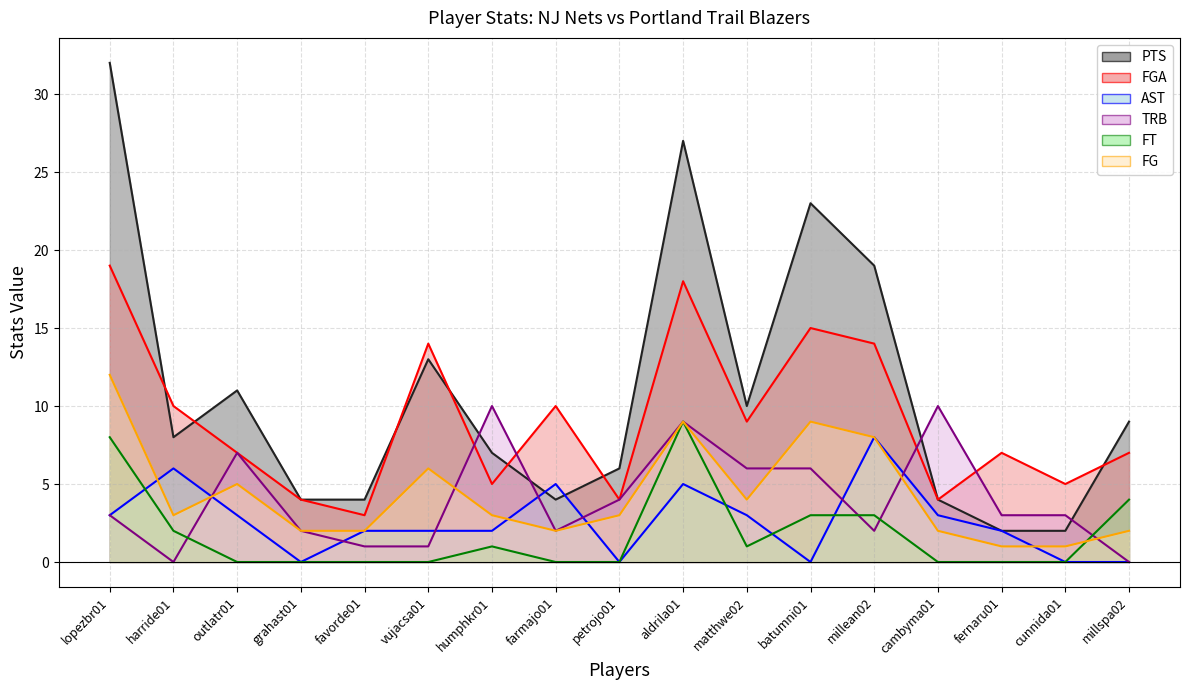

Reading left to right, what are all the values shown in this chart?

PTS: 32	8	11	4	4	13	7	4	6	27	10	23	19	4	2	2	9
FGA: 19	10	7	4	3	14	5	10	4	18	9	15	14	4	7	5	7
AST: 3	6	3	0	2	2	2	5	0	5	3	0	8	3	2	0	0
TRB: 3	0	7	2	1	1	10	2	4	9	6	6	2	10	3	3	0
FT: 8	2	0	0	0	0	1	0	0	9	1	3	3	0	0	0	4
FG: 12	3	5	2	2	6	3	2	3	9	4	9	8	2	1	1	2